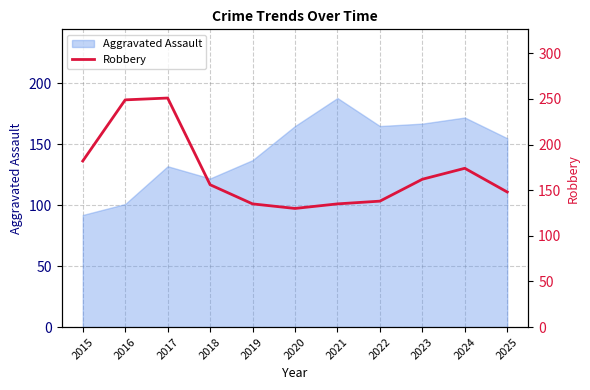

True or false: Aggravated Assault has a value of 77 at 2024.

False